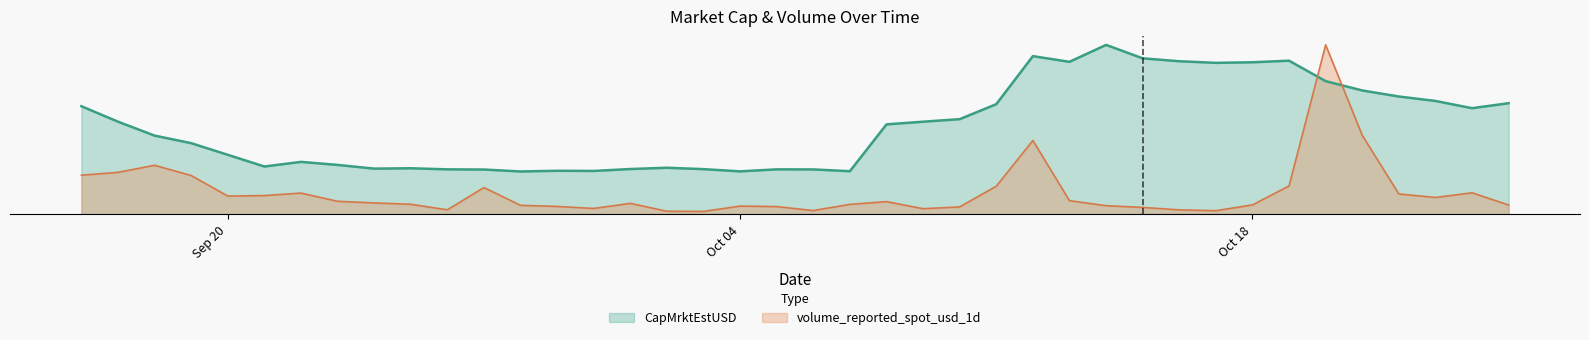

The CapMrktEstUSD series shows 0.5 at 2021-10-02. True or false?

False